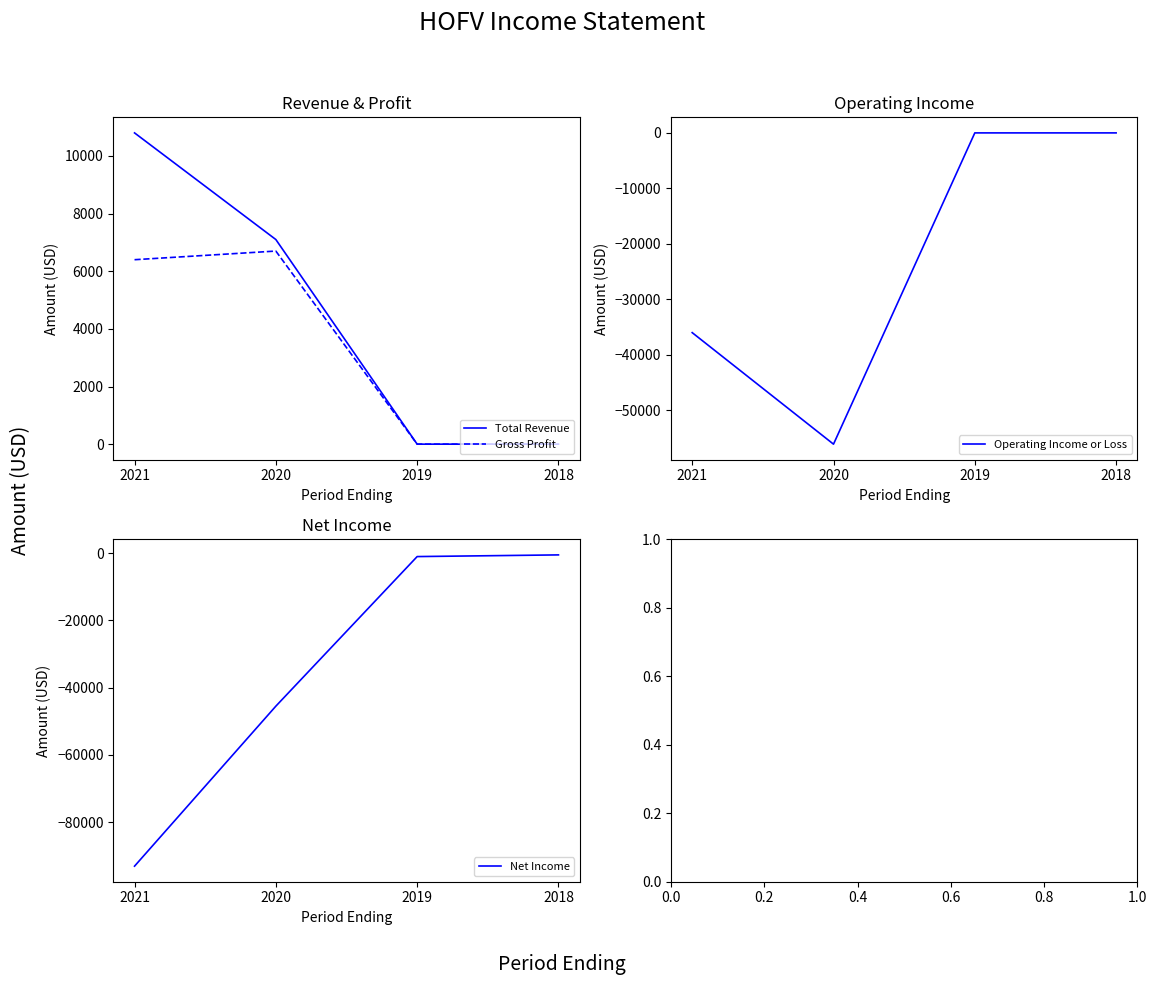

Which series has the widest spread of values?

Net Income